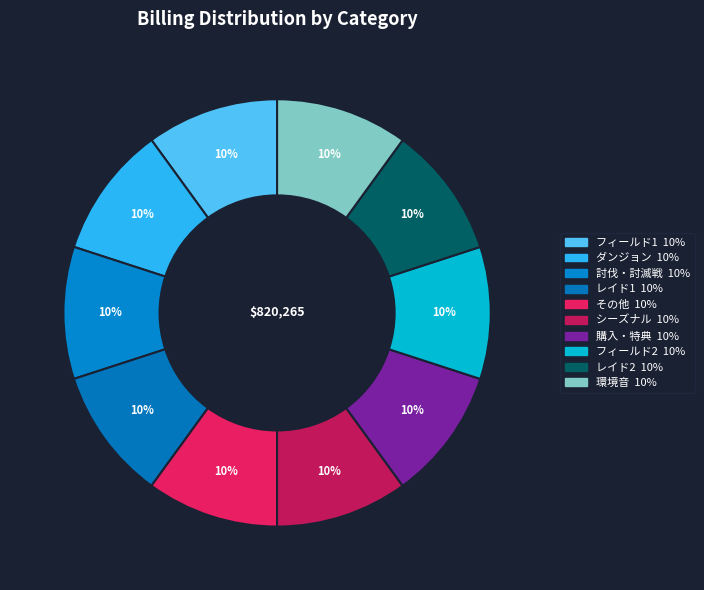

To the nearest percent, what percentage of the pie is フィールド1?

10%